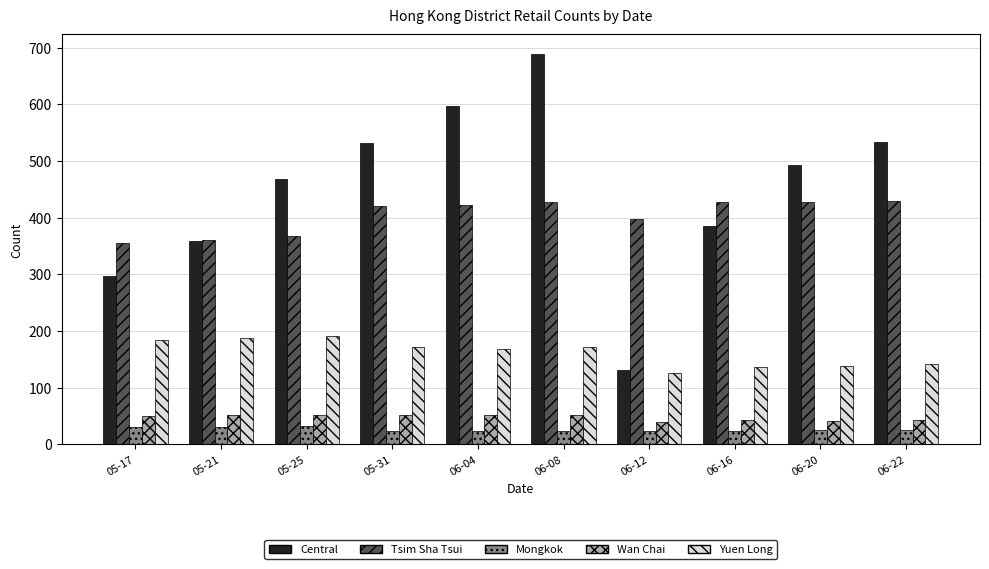

At which label does Yuen Long reach its minimum?

06-12